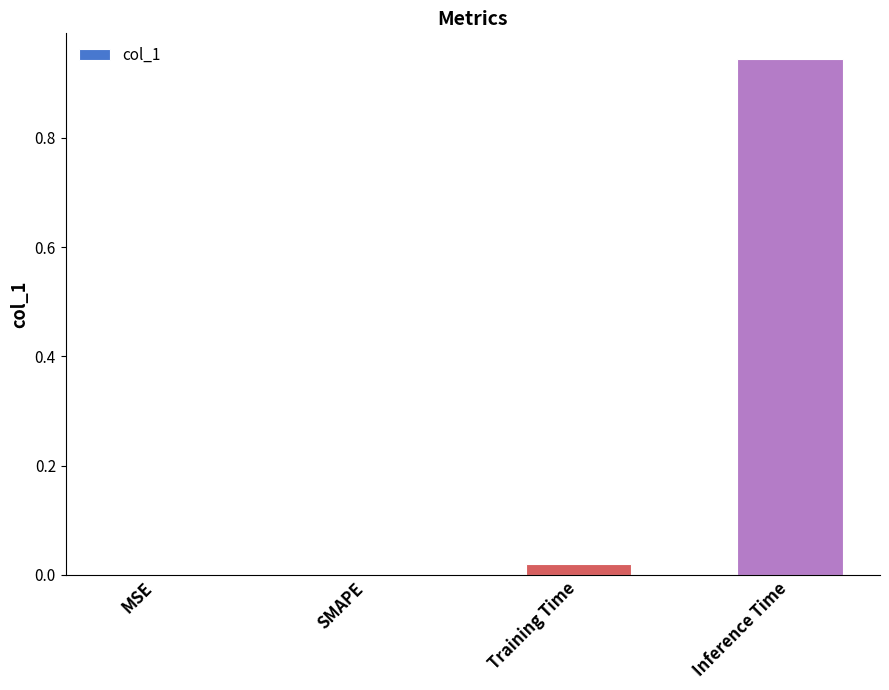

Does the chart contain stacked bars?

No